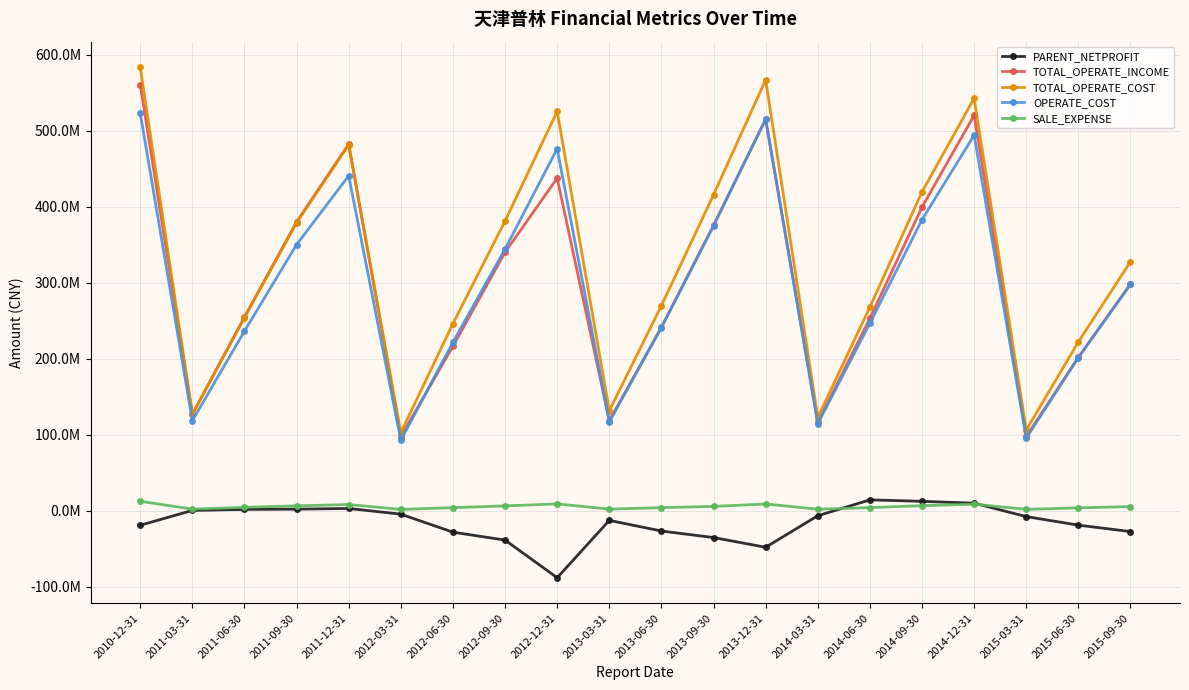

What is the average value of the OPERATE_COST series?

294198707.1